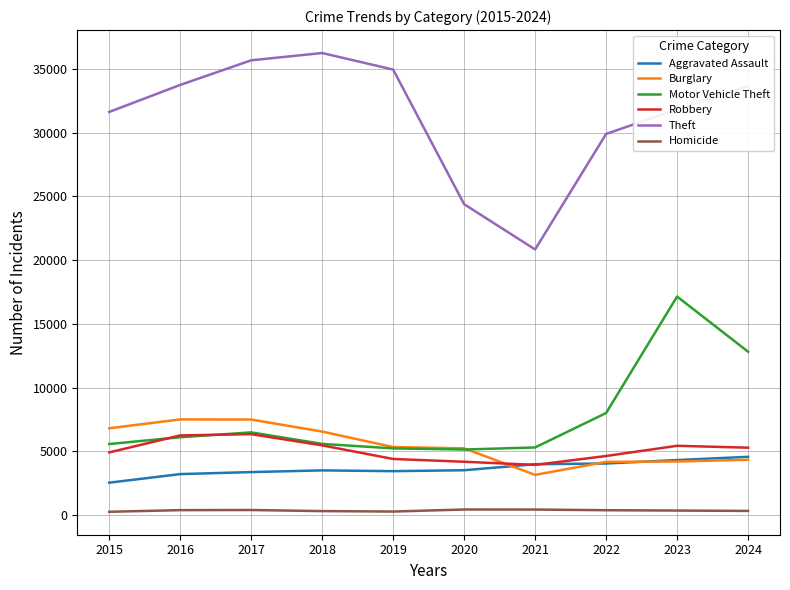

Between 2016 and 2018, which series saw the biggest shift?

Theft